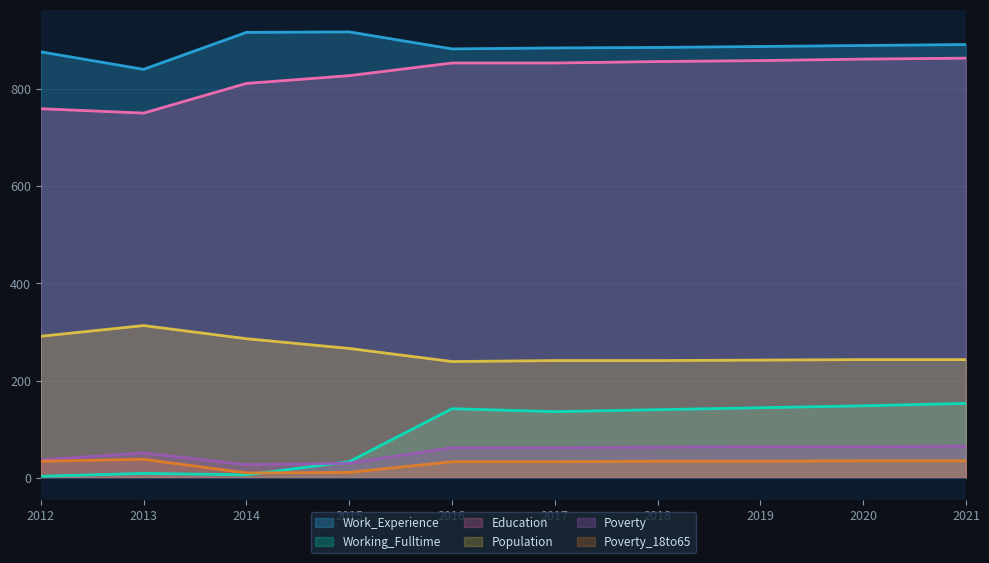

Which series has the largest total across all categories?

Work_Experience